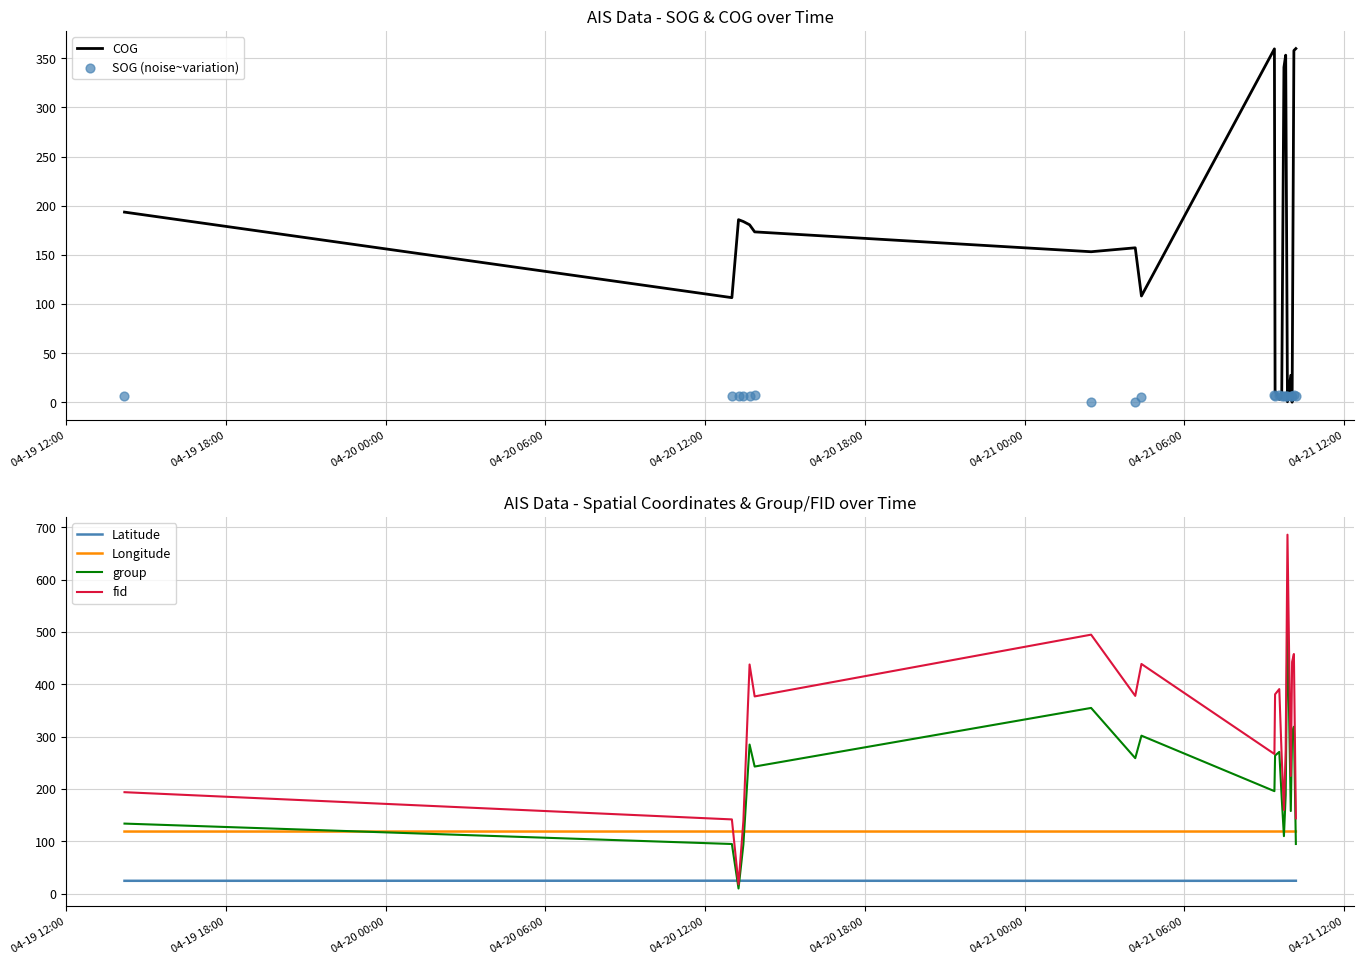

What is the highest value of the COG series?

359.8